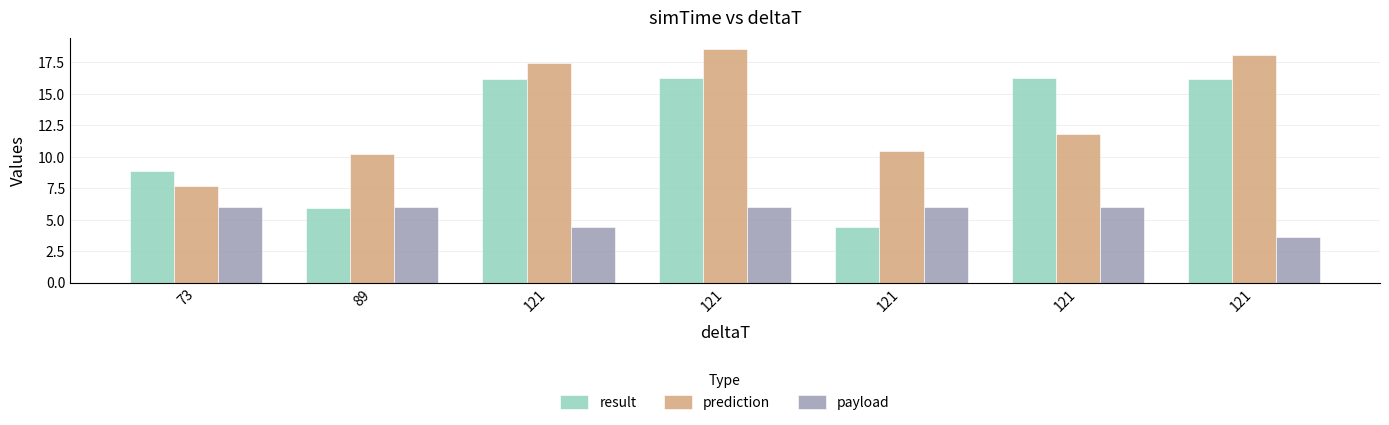

Which series has the largest total across all categories?

prediction